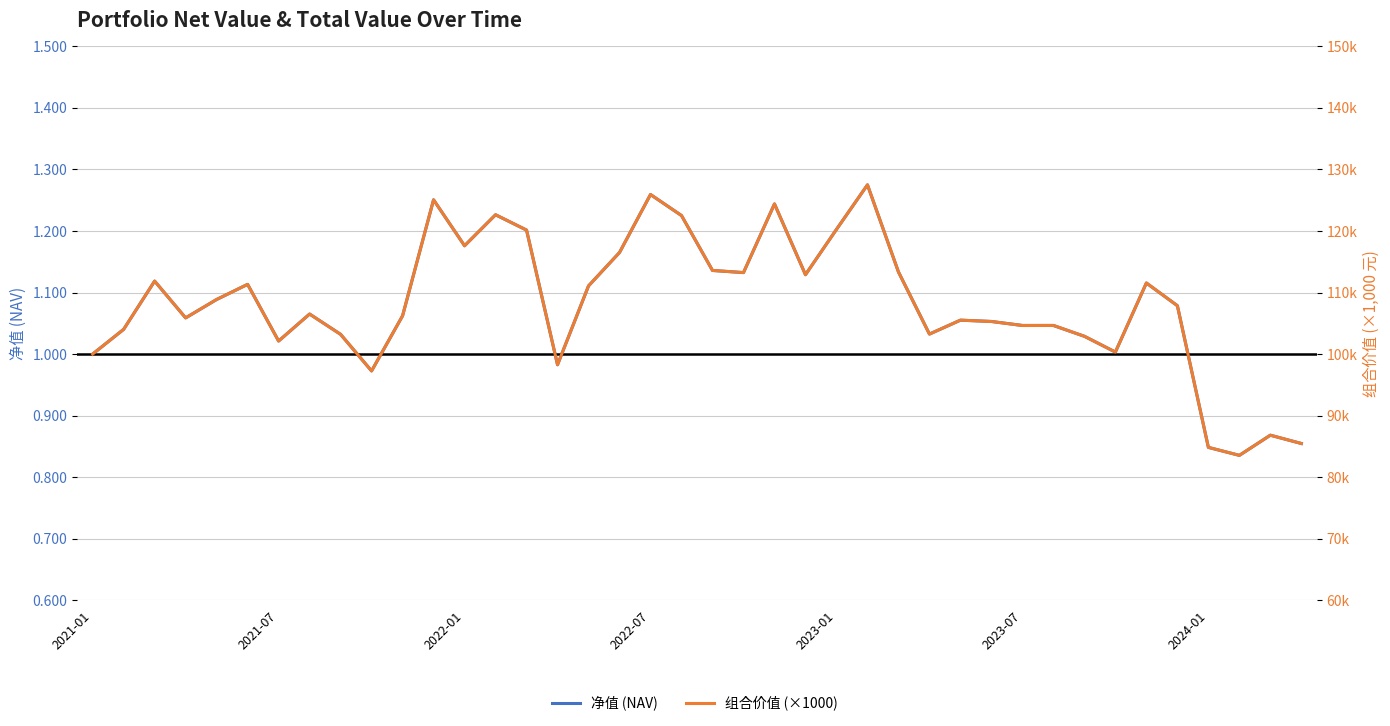

True or false: 净值 (NAV) and 组合价值 (×1000) cross at least once.

False